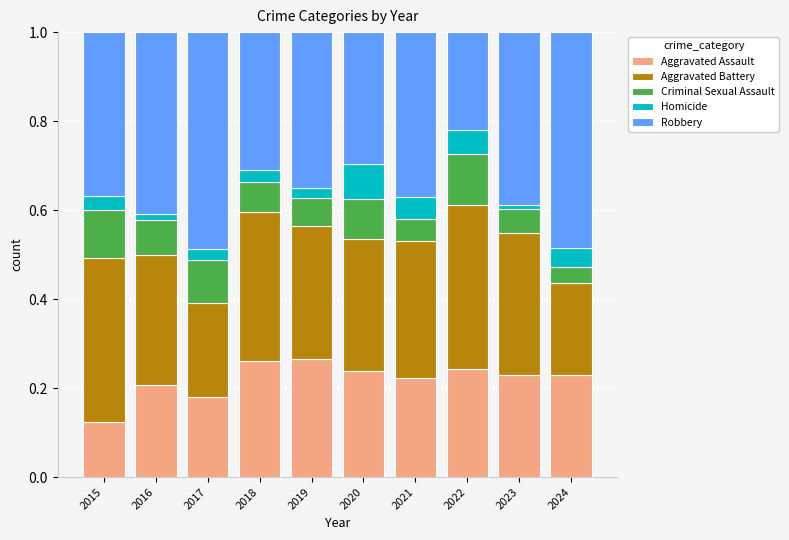

What is the total value across all series at 2019?

1.0